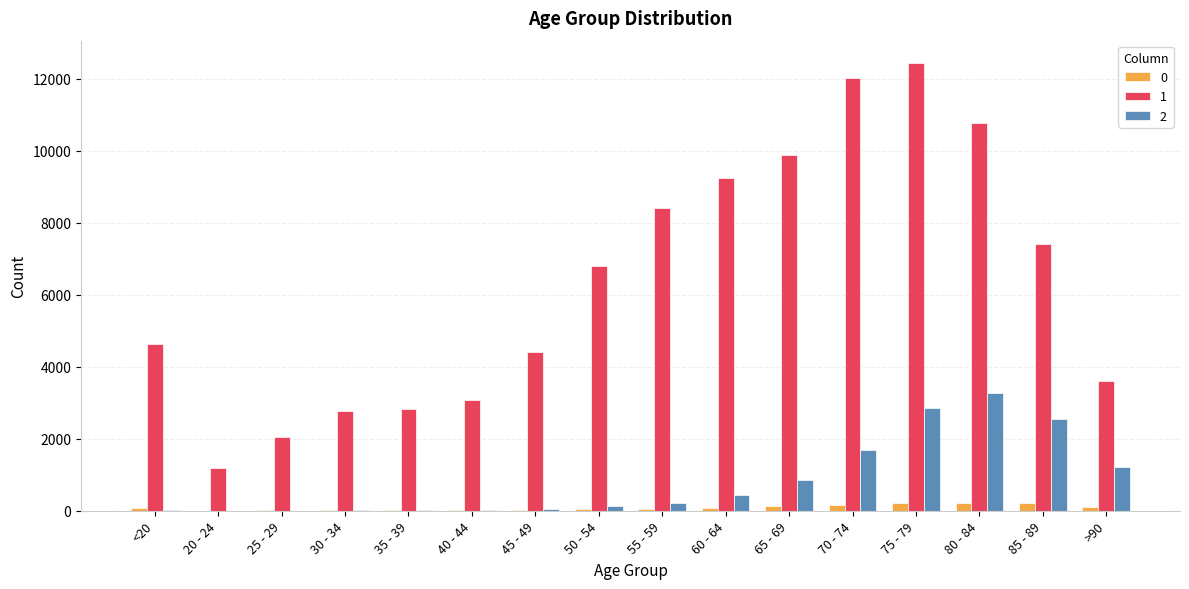

Are the bars grouped side by side (vs. stacked)?

Yes